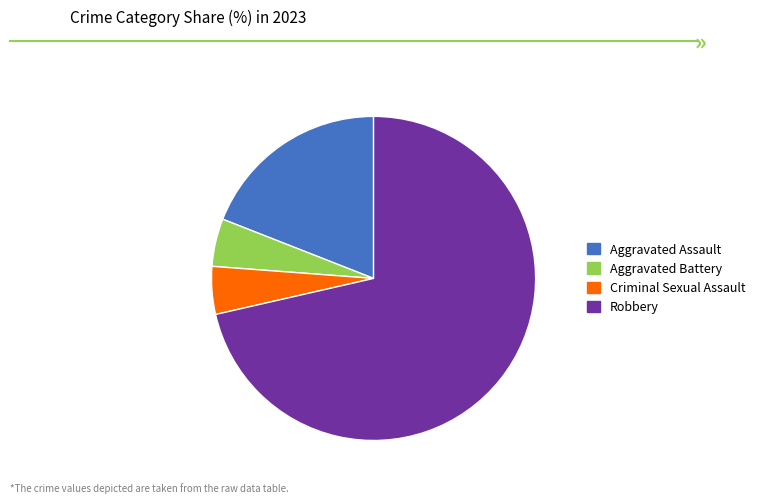

Between Aggravated Assault and Robbery, which is larger?

Robbery